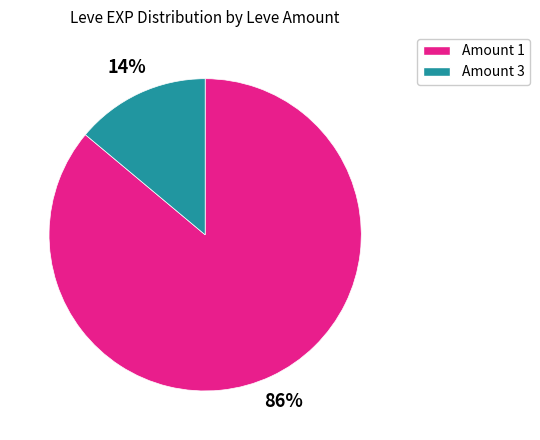

What percentage is the Amount 3 slice, to the nearest percent?

14%